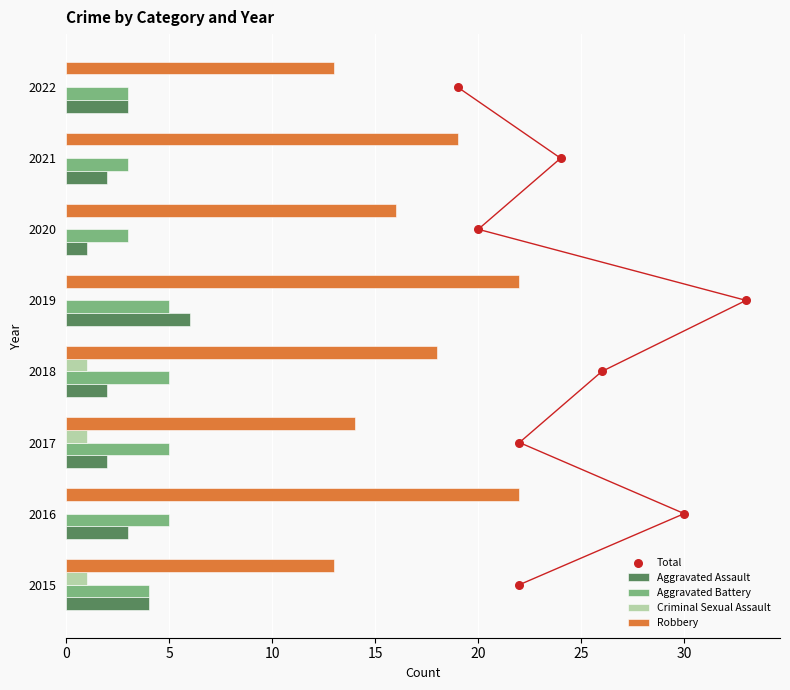

Which series reaches the maximum Y coordinate?

Robbery